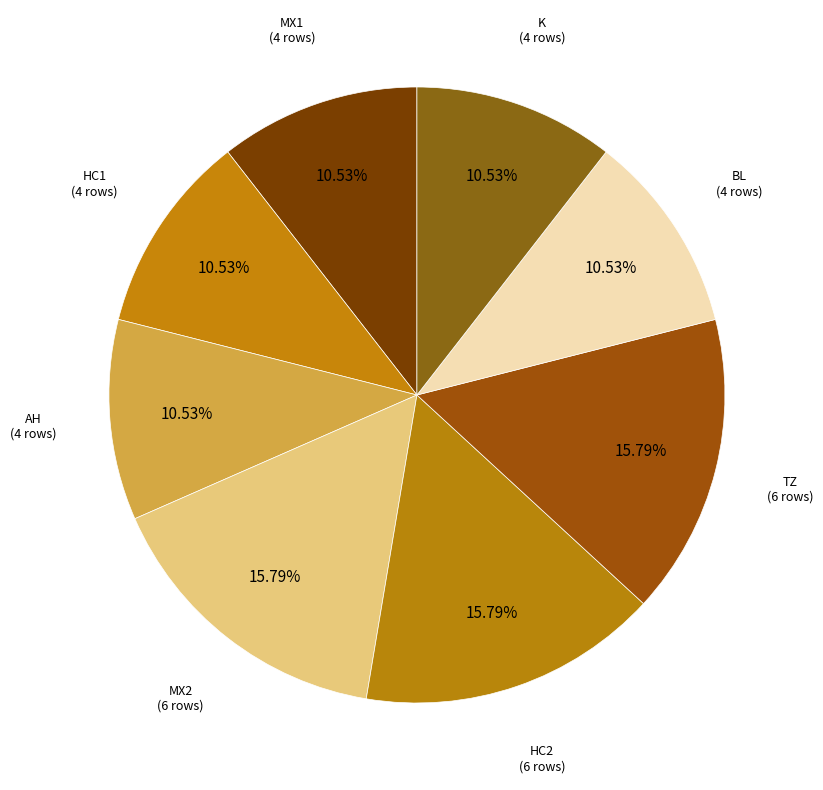

Between TZ and BL, which is larger?

TZ